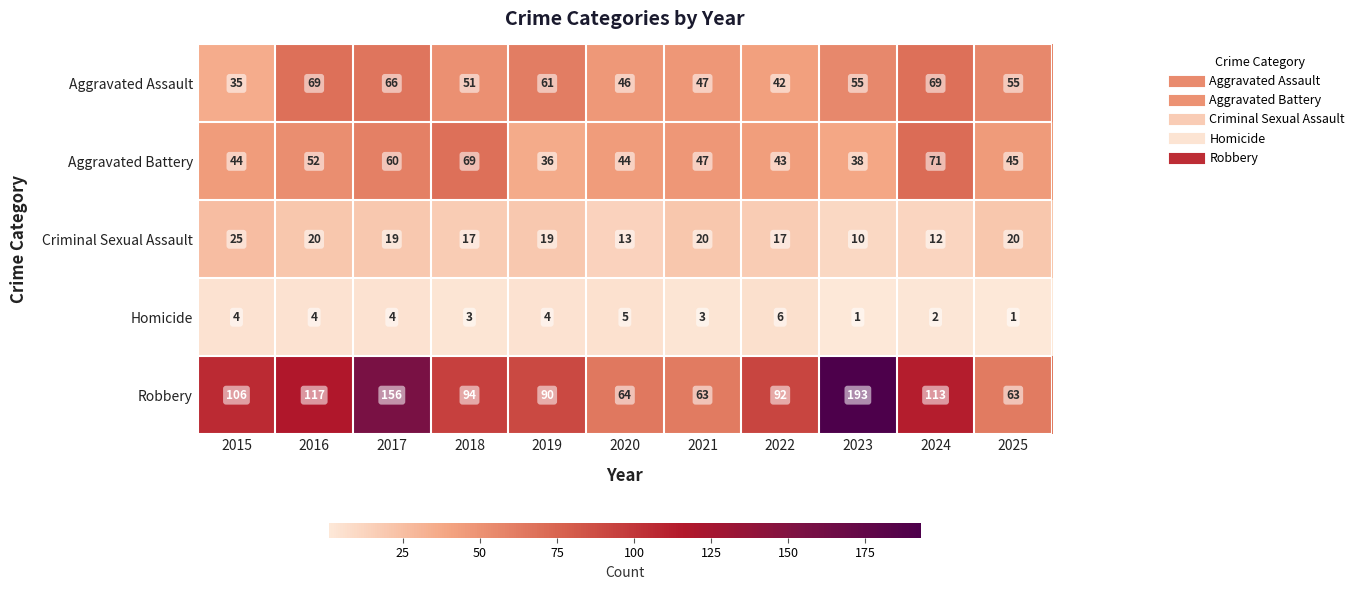

Rank the series at 2025 from highest to lowest value.

Robbery, Aggravated Assault, Aggravated Battery, Criminal Sexual Assault, Homicide